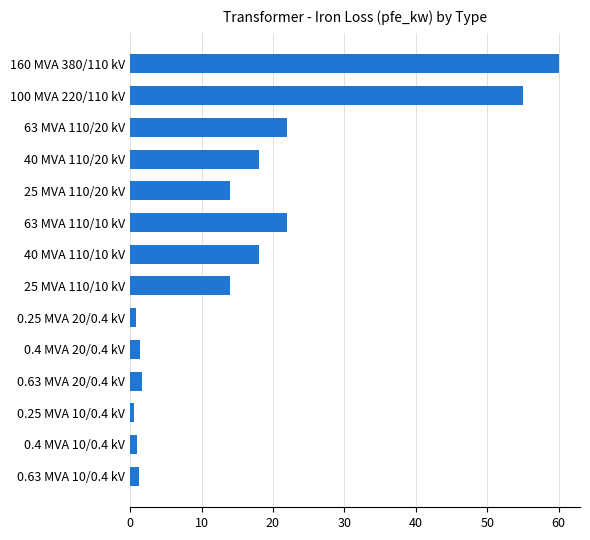

Are the bars horizontal?

Yes